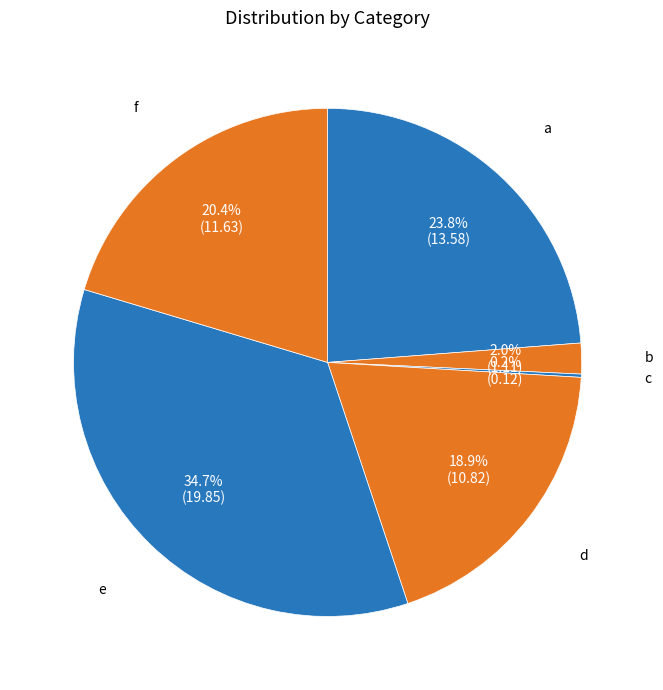

Do b and d together represent more than half of the pie?

No